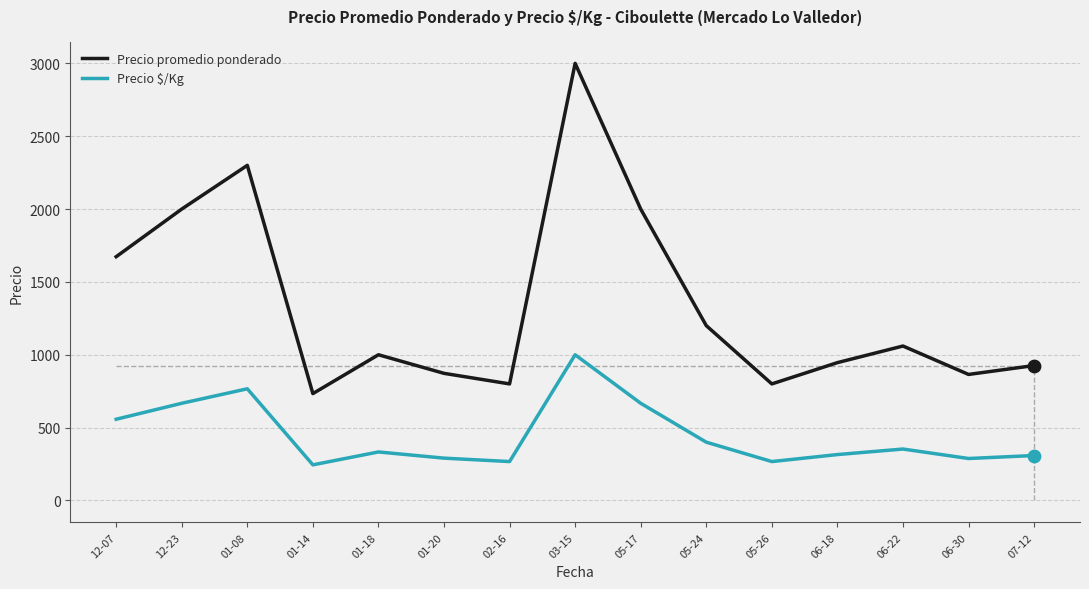

Between 03-15 and 06-22, which series saw the biggest shift?

Precio promedio ponderado